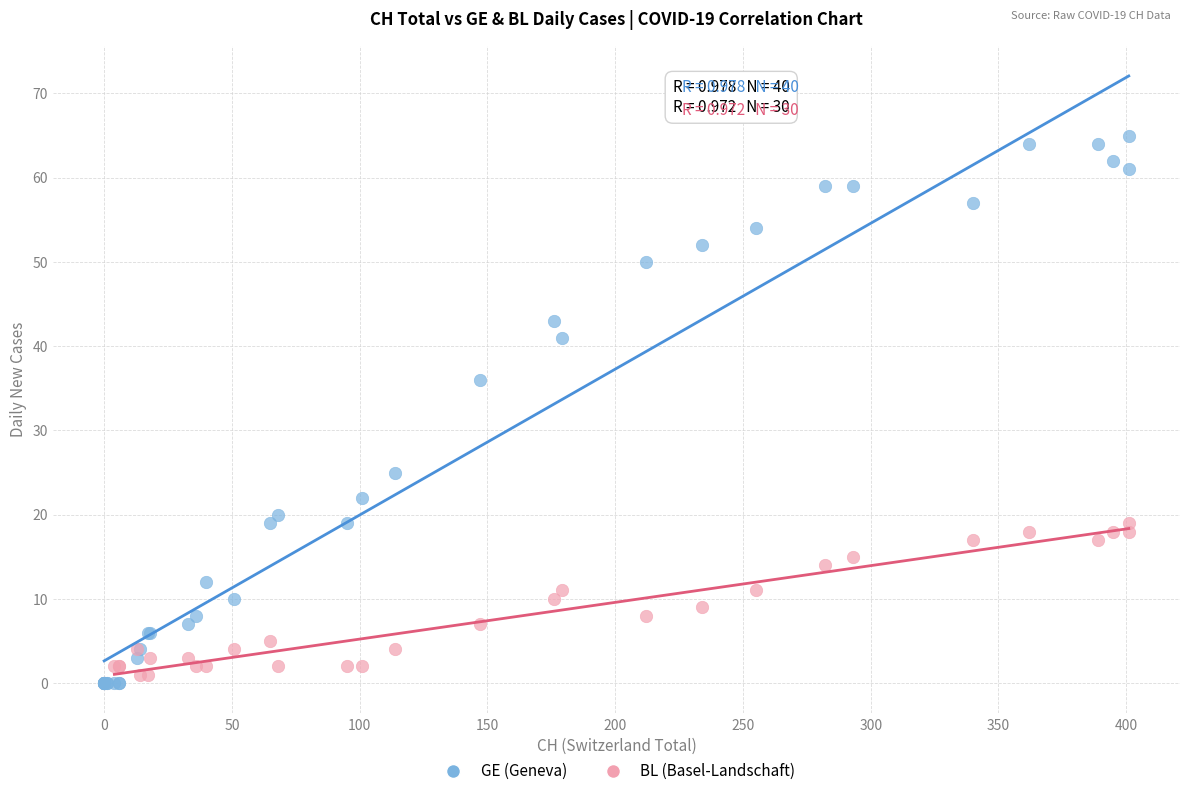

Which series has the largest Y range (max minus min)?

GE (Geneva)